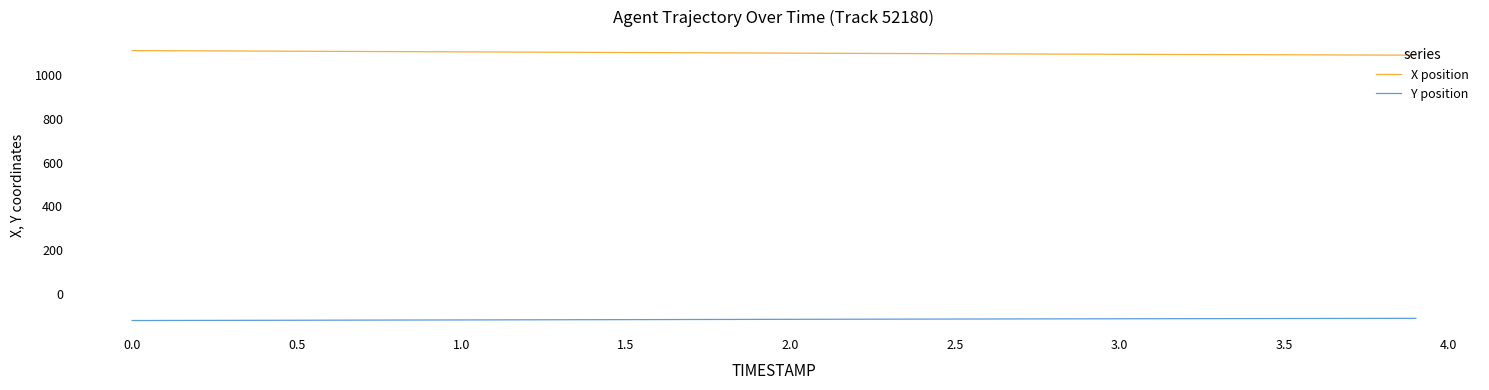

True or false: X position and Y position intersect in this chart.

False